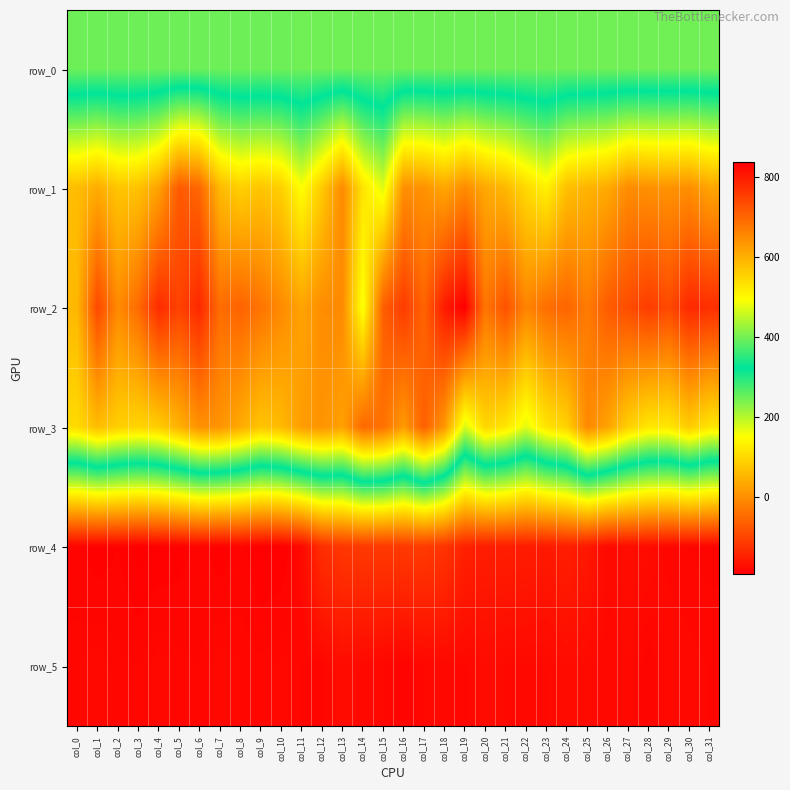

At which category is the sum across all series the highest?

col_22